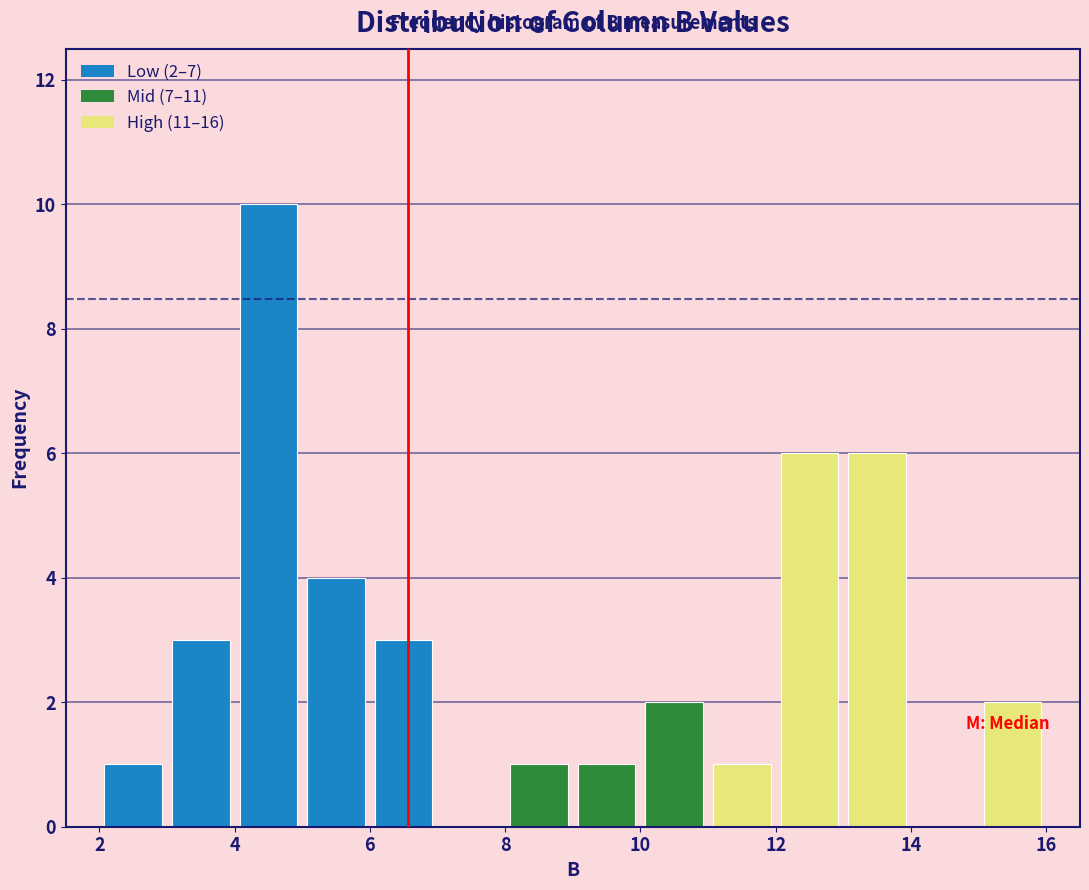

Over which range of the x-axis is the bar tallest?

4 to 5